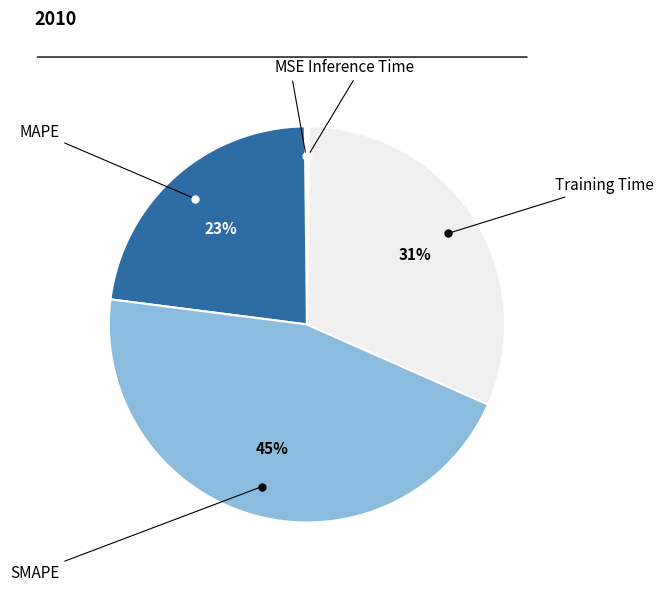

To the nearest percent, what is the difference between the largest and smallest slice percentages?

45%